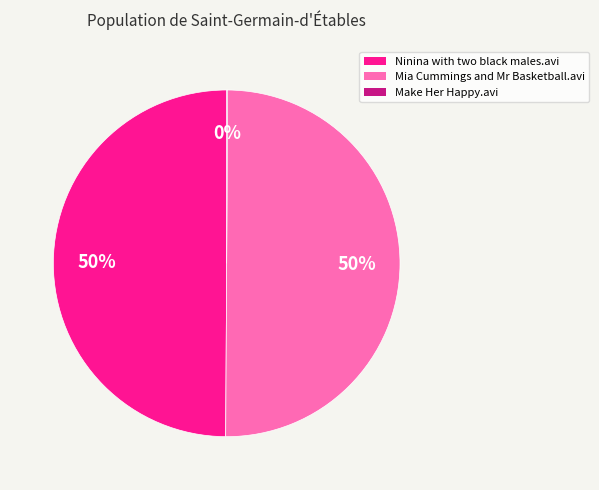

To the nearest percent, what percentage of the pie is Mia Cummings and Mr Basketball.avi?

50%